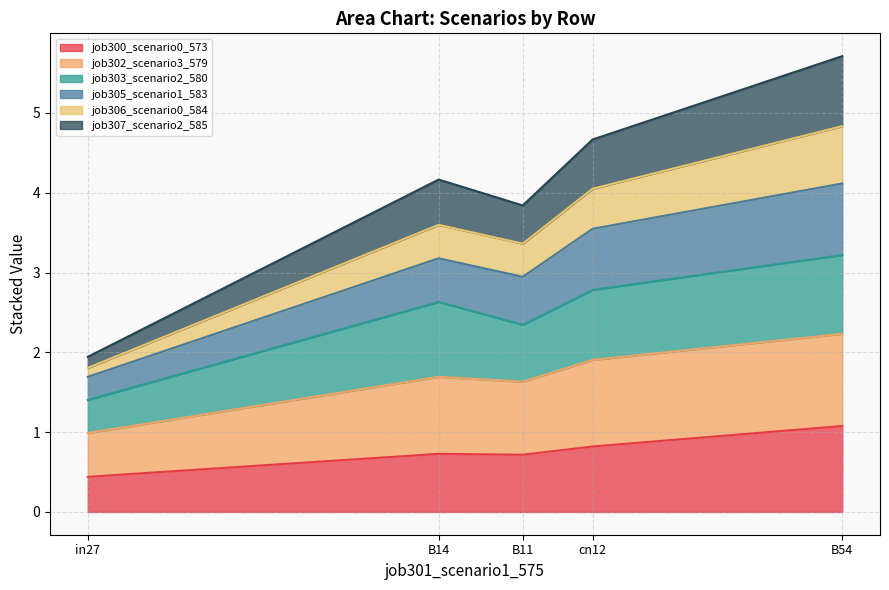

True or false: job307_scenario2_585 and job300_scenario0_573 cross at least once.

False